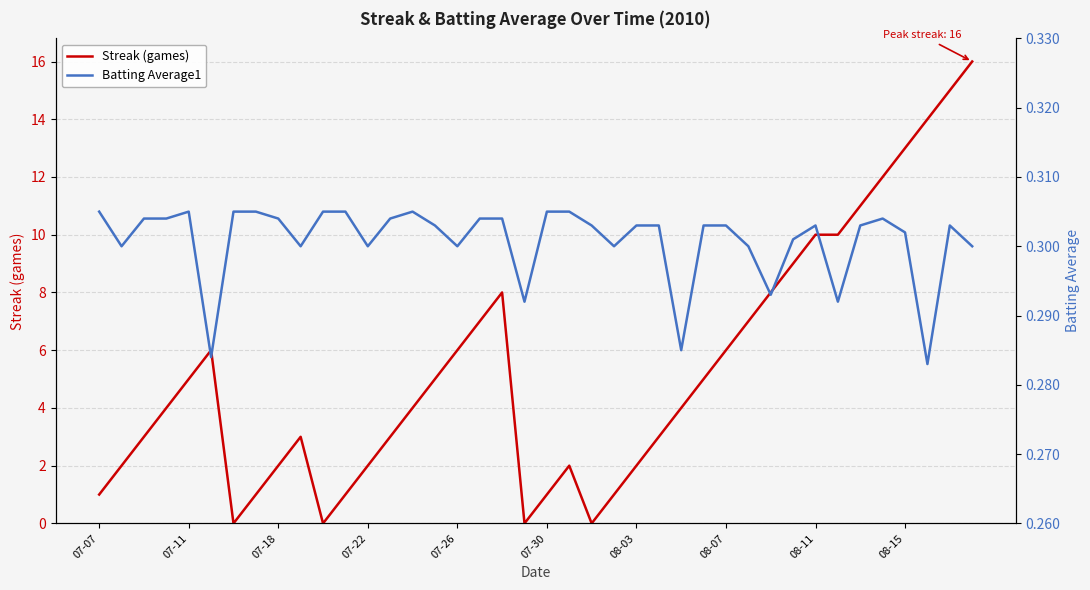

How many positive values does the Streak (games) series have?

36